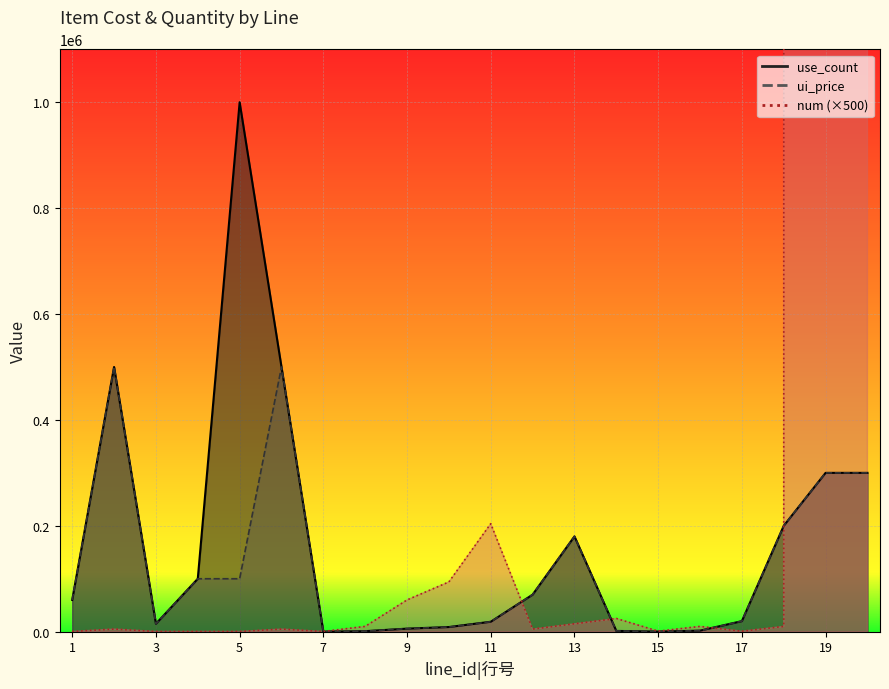

What is the sum of the ui_price values at 8 and 13?

181000